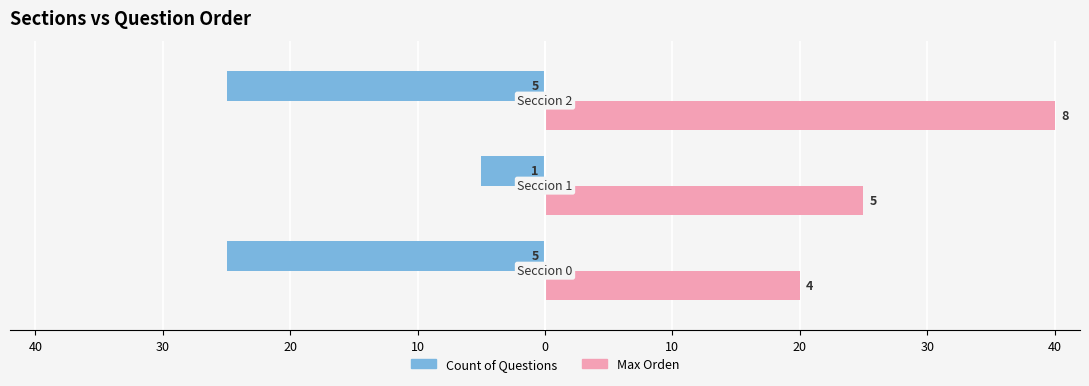

What is the value of the Count of Questions bar at the 1st from the left?

-25